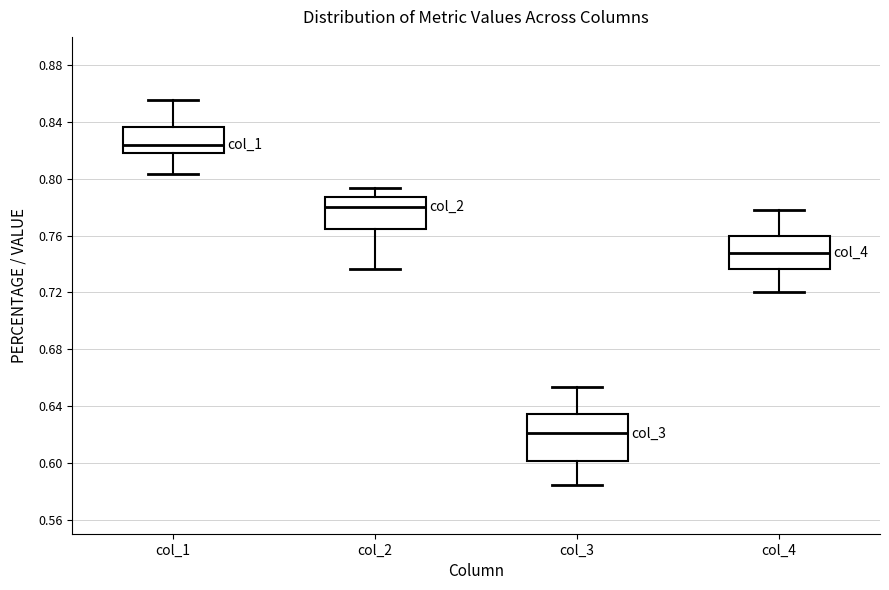

Where does the lower whisker of the box for col_2 end on the y-axis? The values are not printed on the chart, so give them approximately, as read against the axis.

0.735